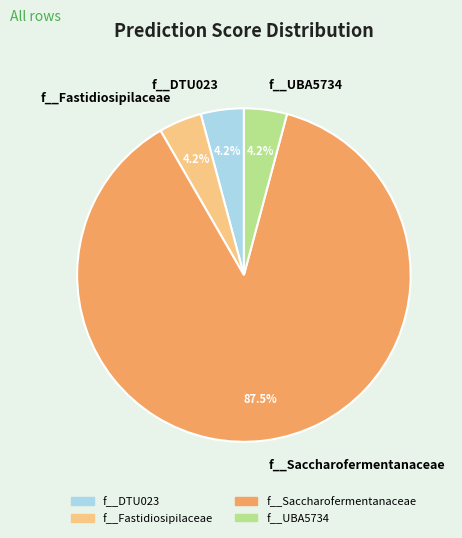

To the nearest percent, what percentage of the pie is f__UBA5734?

4%